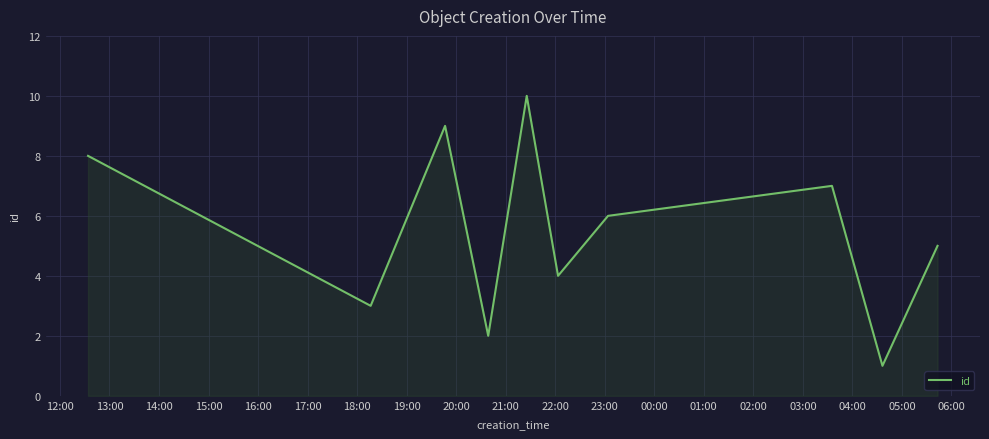

What is the difference between the maximum and minimum values?

9